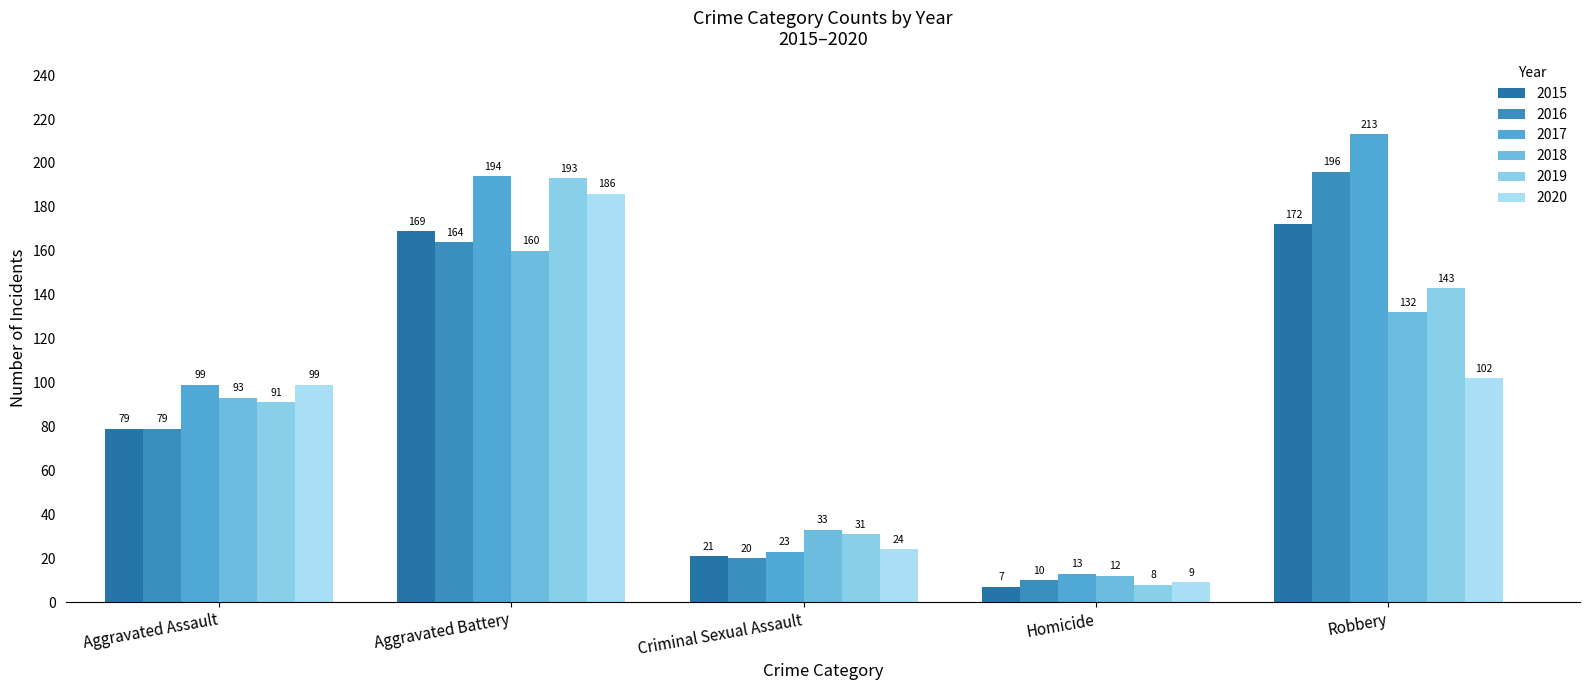

What is the label of the 4th bar from the left?

Homicide